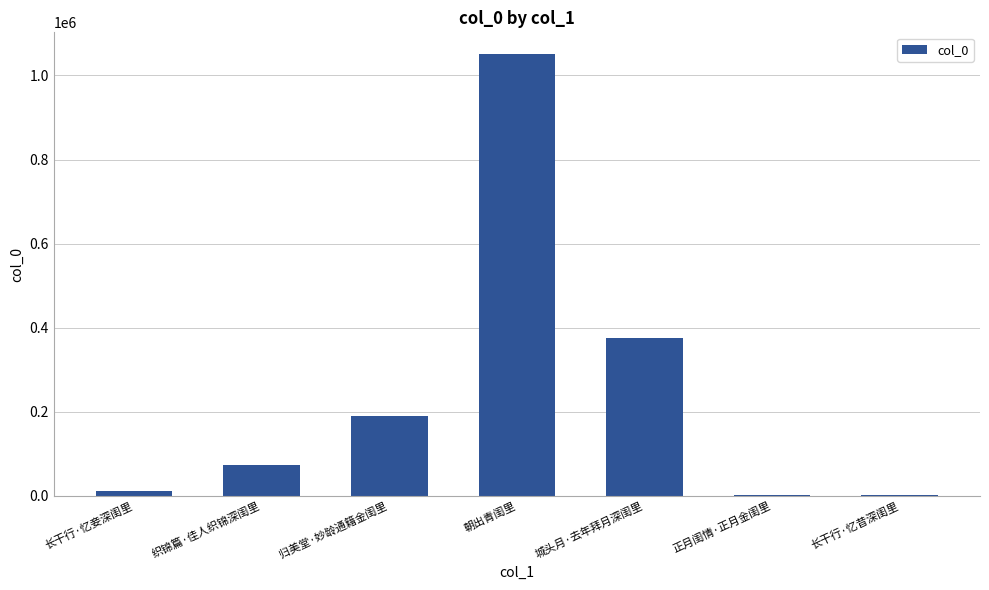

What is the maximum value shown in the chart?

1049918